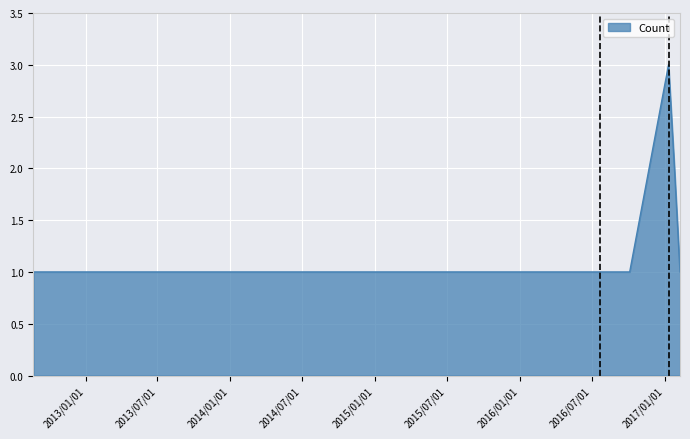

What is the greatest value displayed?

3